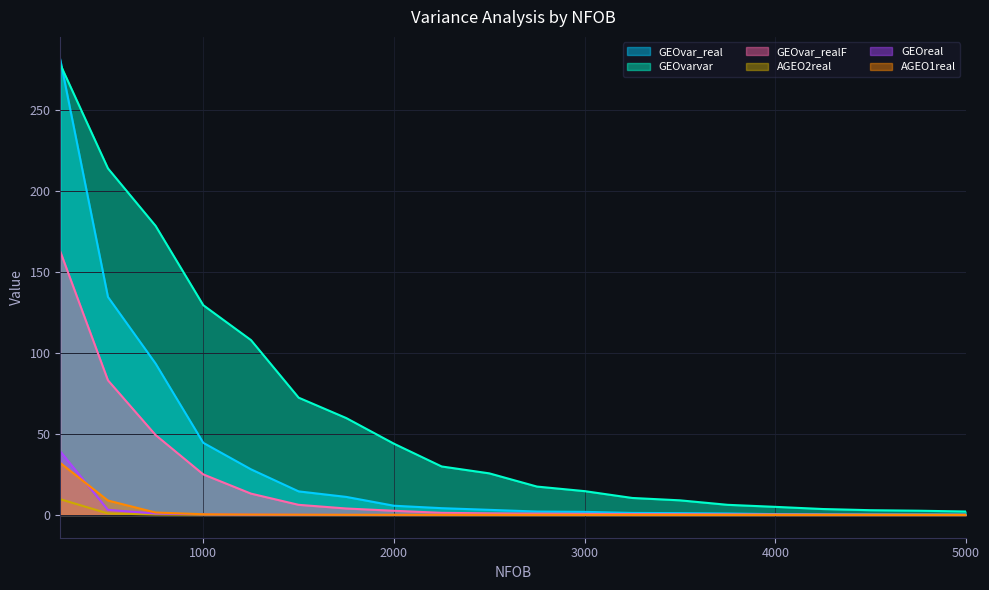

True or false: AGEO2real has more than 2 points higher than both neighbors.

False